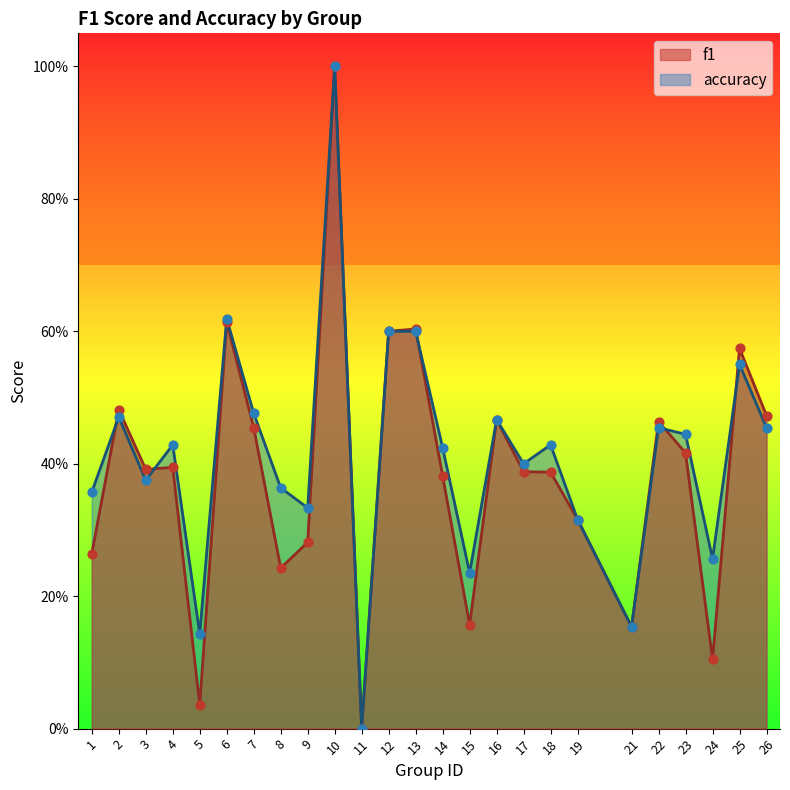

What are all the series names shown in the legend?

f1, accuracy